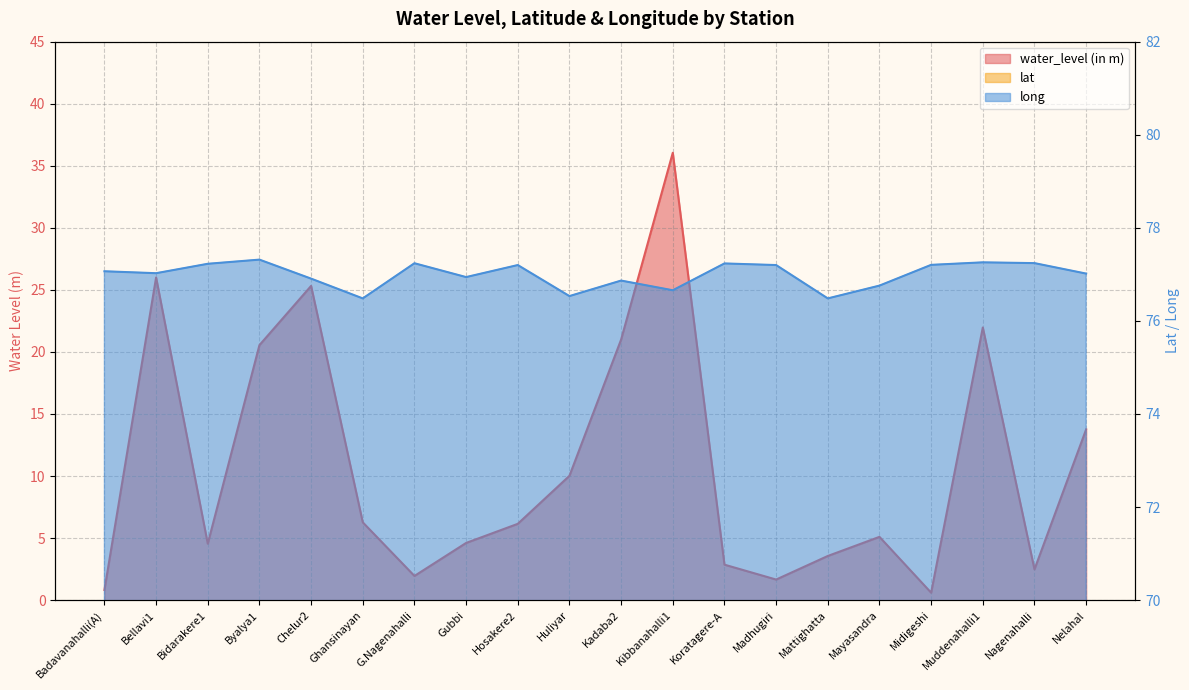

What position from the right is Hosakere2?

12